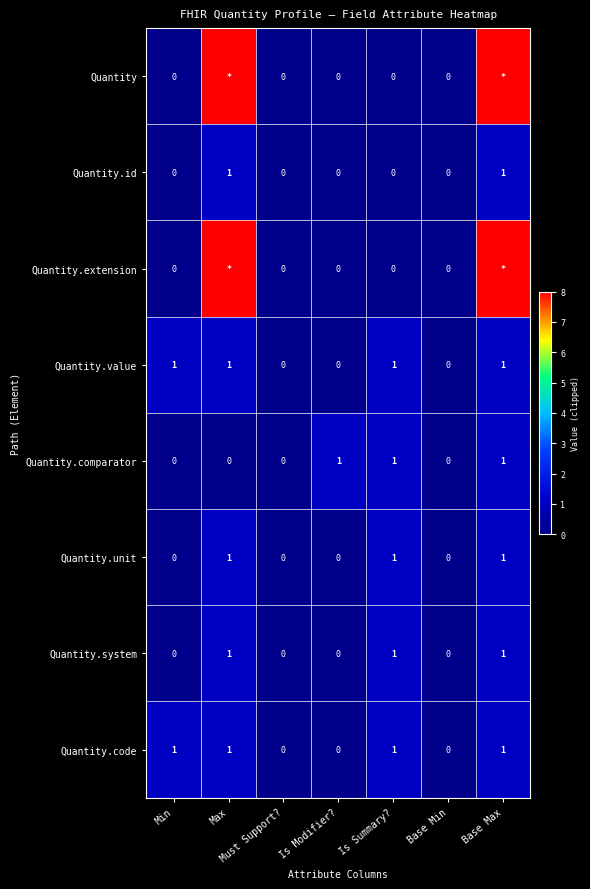

True or false: Quantity.code has a value of 1 at Is Summary?.

True